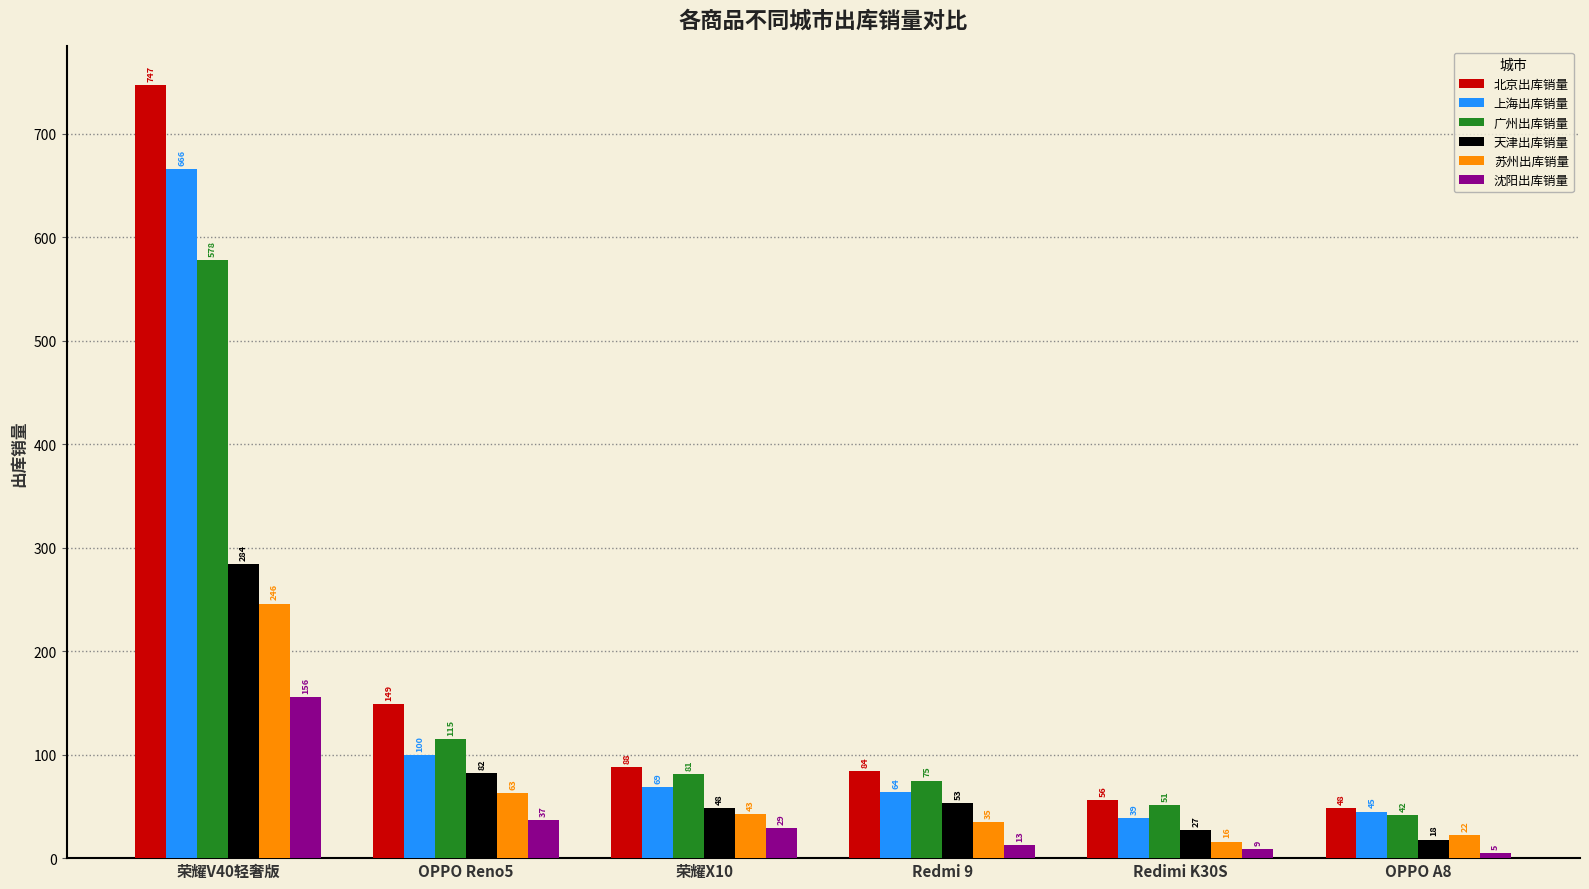

What is the greatest value displayed?

747